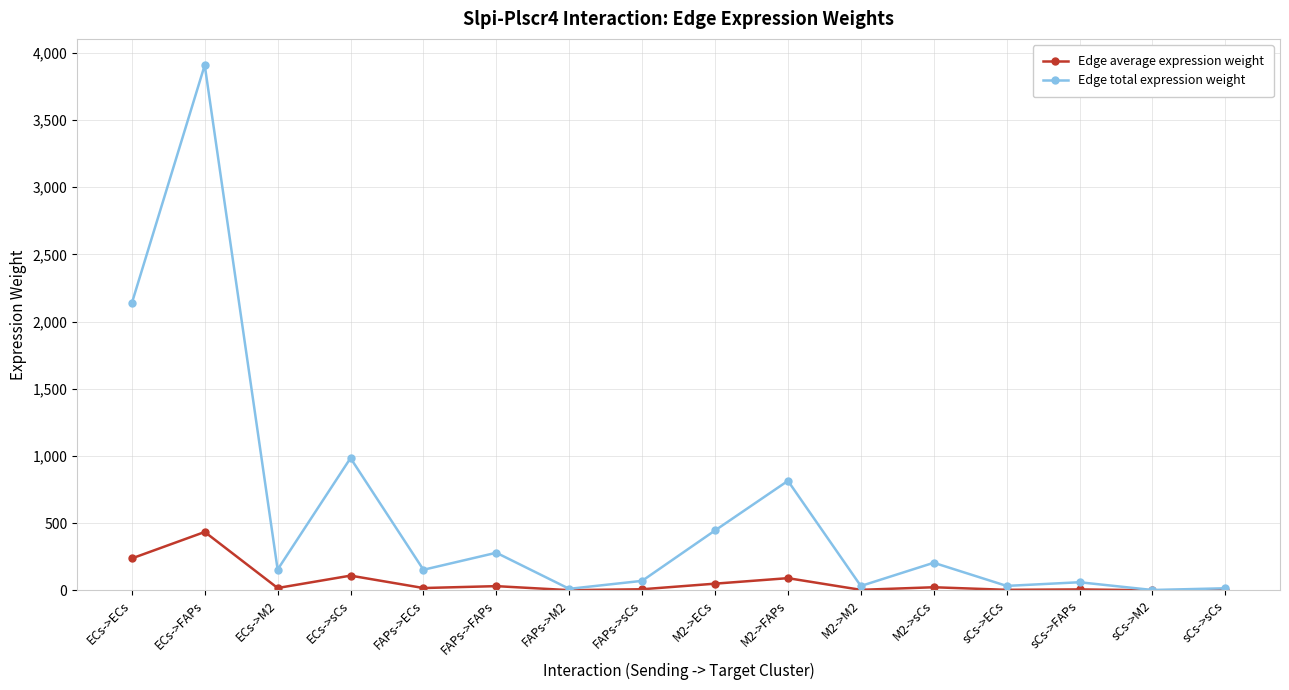

What is the value of the Edge average expression weight point at the 5th from the left?

17.0